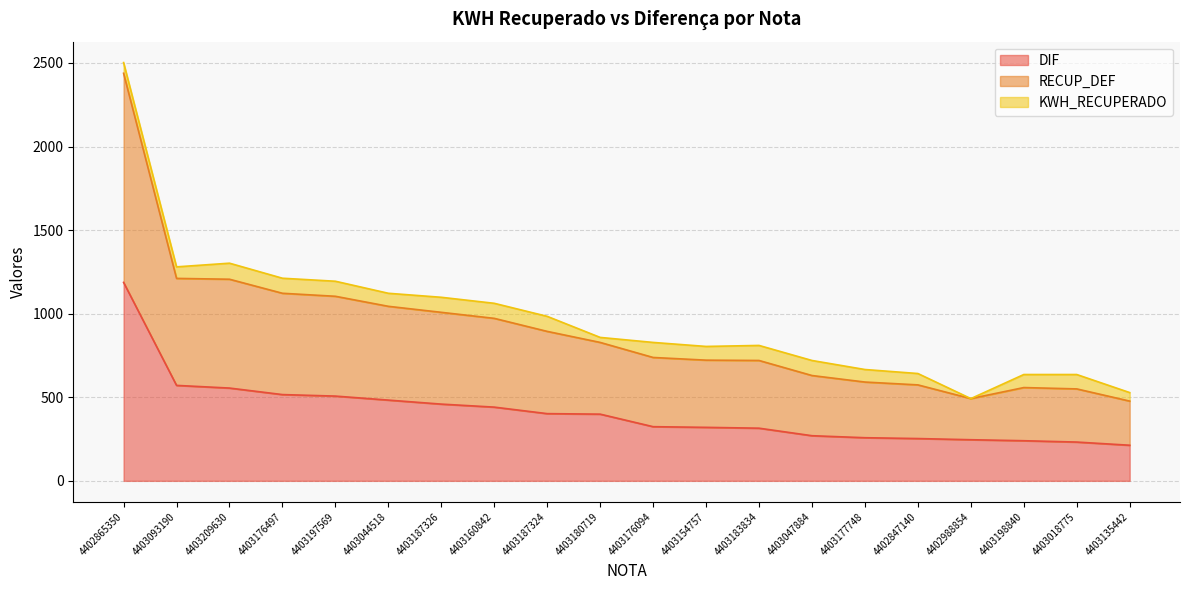

At which category is the sum across all series the highest?

4402865350